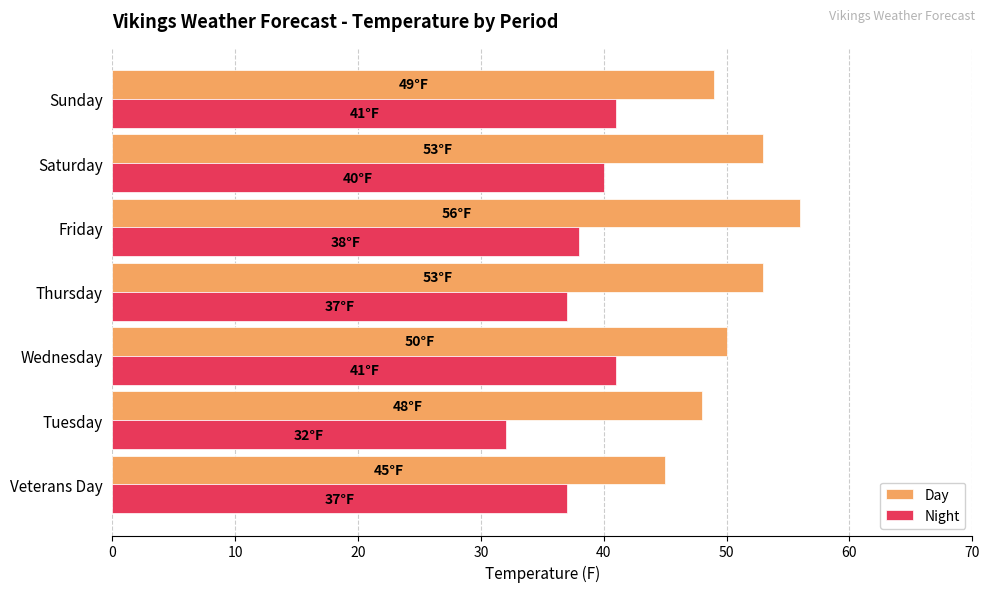

What value does the Night series have at Wednesday?

41